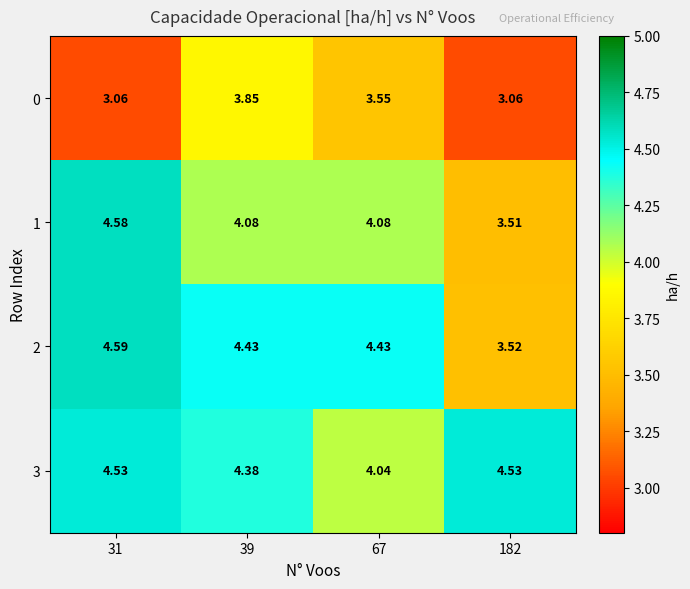

Is the value of 1 at 67 greater than the value of 3 at 31?

No